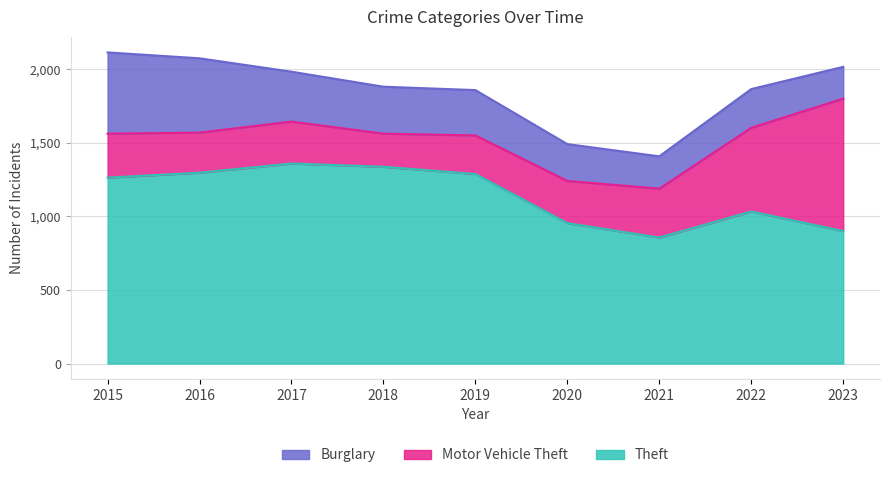

What is the sum of the Burglary values at 2020 and 2023?

466